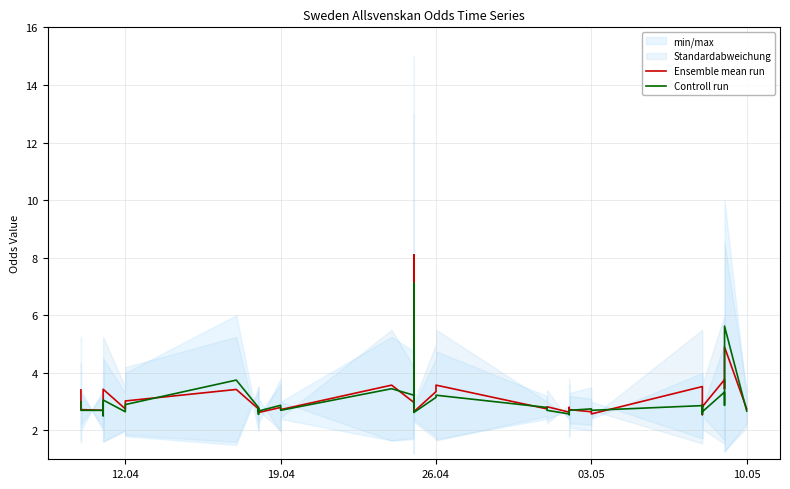

List the series in order of their peak value, lowest first.

Controll run, Ensemble mean run